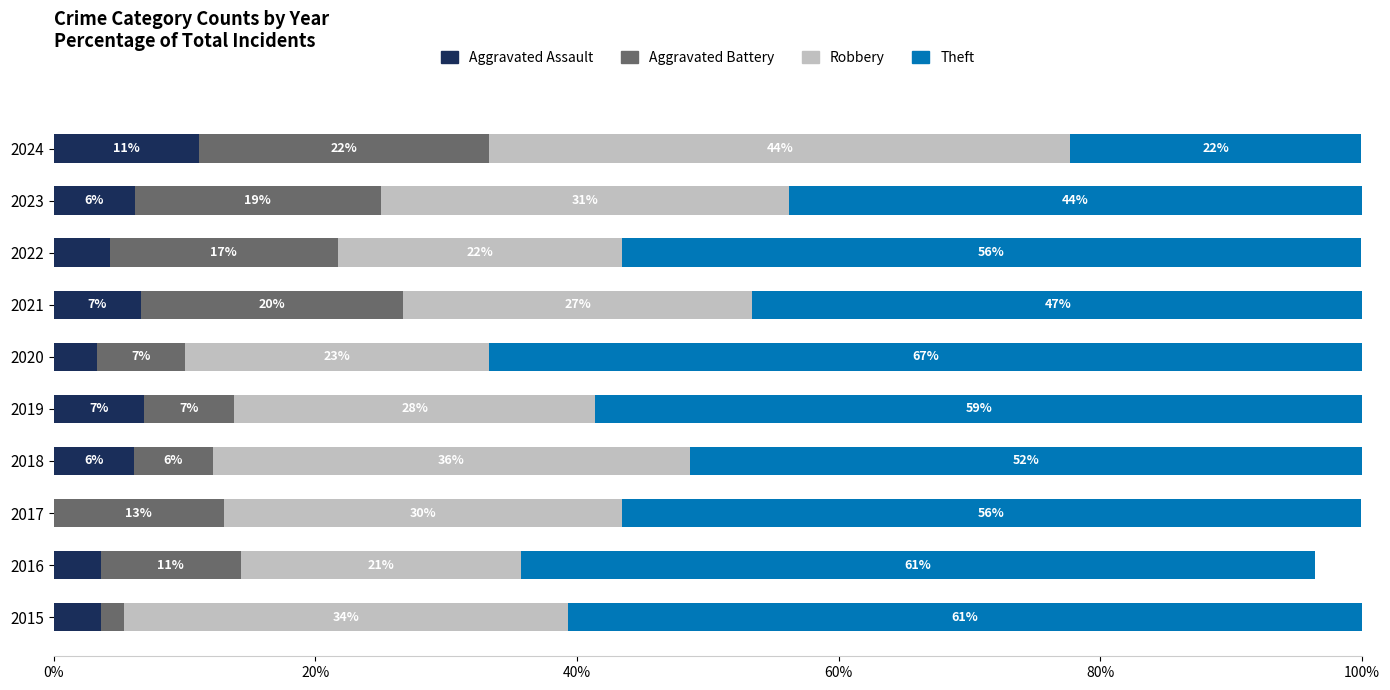

What are all the series names shown in the legend?

Aggravated Assault, Aggravated Battery, Robbery, Theft